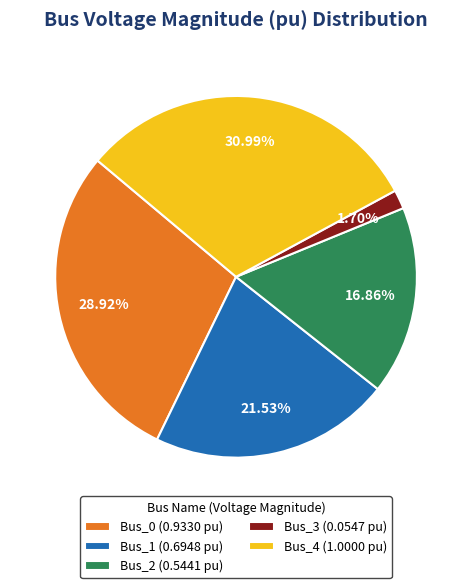

Which category has the smallest portion of the pie?

Bus_3